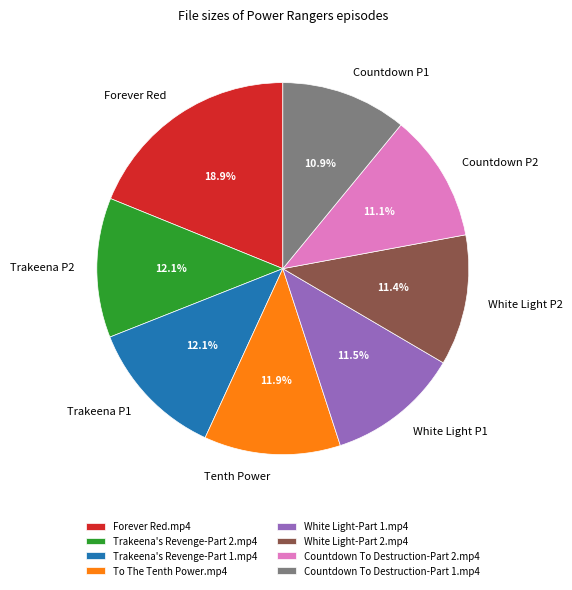

The Trakeena's Revenge-Part 2.mp4 slice represents 3% of the pie. True or false?

False